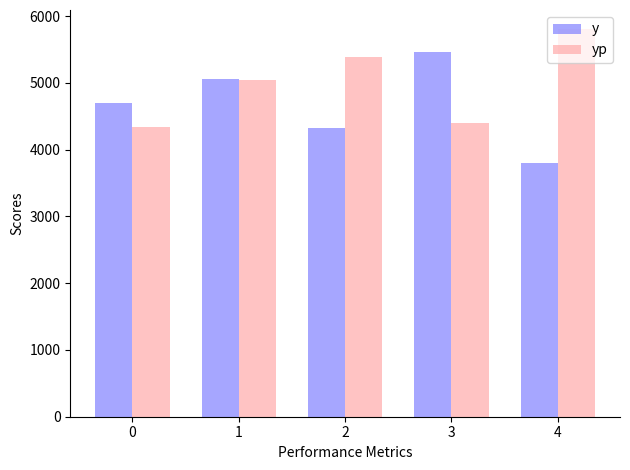

Is it true that yp equals 4339.7 at 0?

True